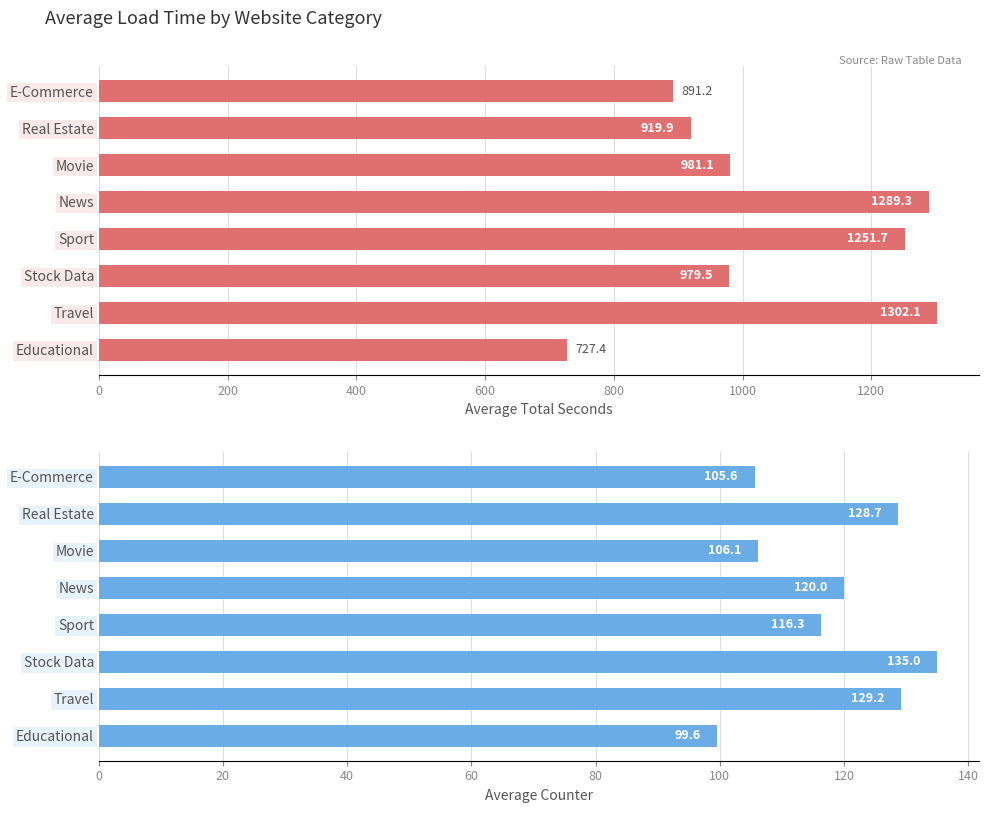

Reading left to right, transcribe all the data shown in this chart.

Average Total Seconds: 891.2	919.9	981.1	1289.3	1251.7	979.5	1302.1	727.4
Average Counter: 105.6	128.7	106.1	120.0	116.3	135.0	129.2	99.6